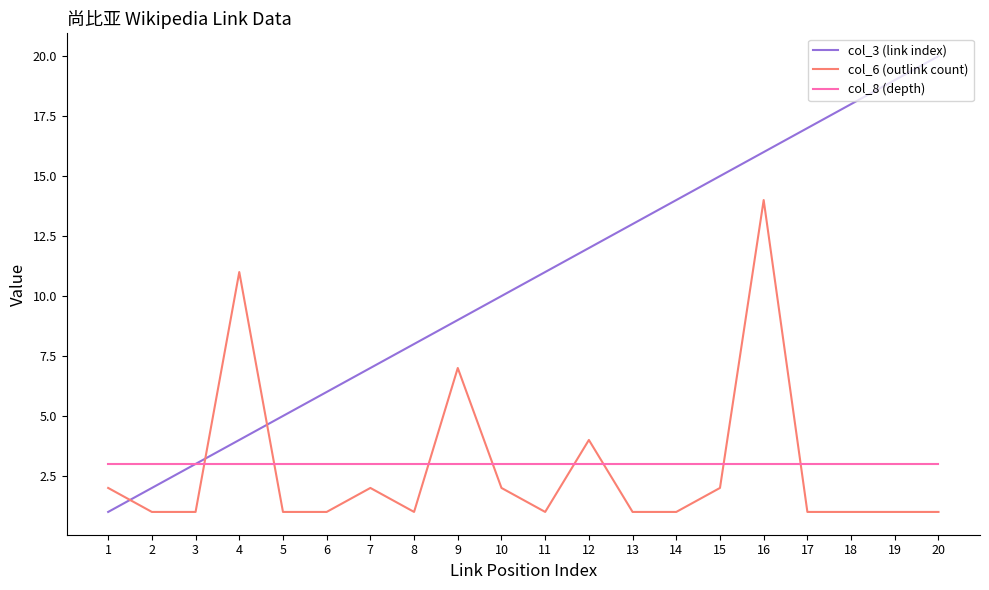

Reading left to right, what are all the values shown in this chart?

col_3 (link index): 1	2	3	4	5	6	7	8	9	10	11	12	13	14	15	16	17	18	19	20
col_6 (outlink count): 2	1	1	11	1	1	2	1	7	2	1	4	1	1	2	14	1	1	1	1
col_8 (depth): 3	3	3	3	3	3	3	3	3	3	3	3	3	3	3	3	3	3	3	3